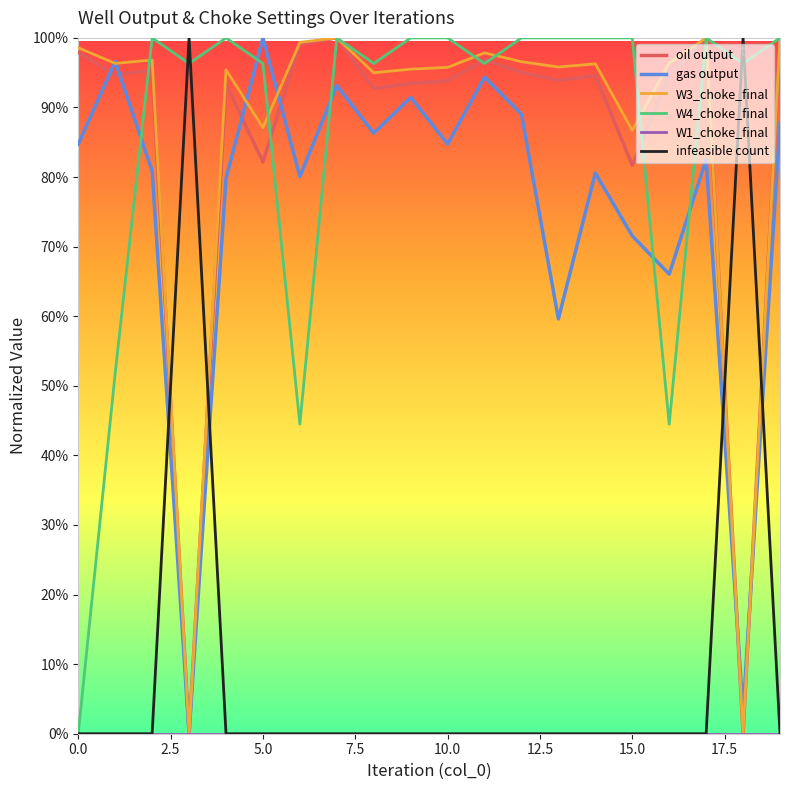

What is the label of the 14th point from the left?

13